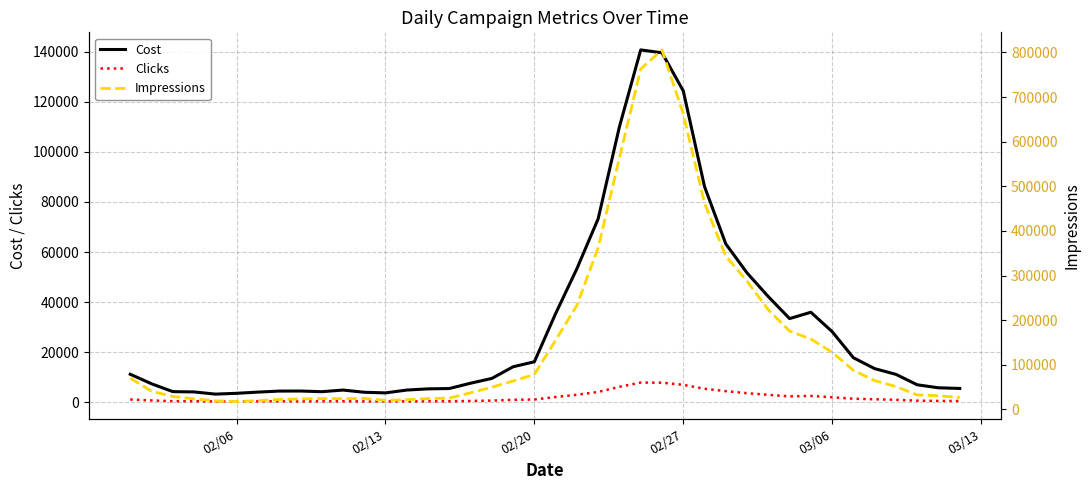

What is the difference between the maximum and minimum values in the Cost series?

137529.3